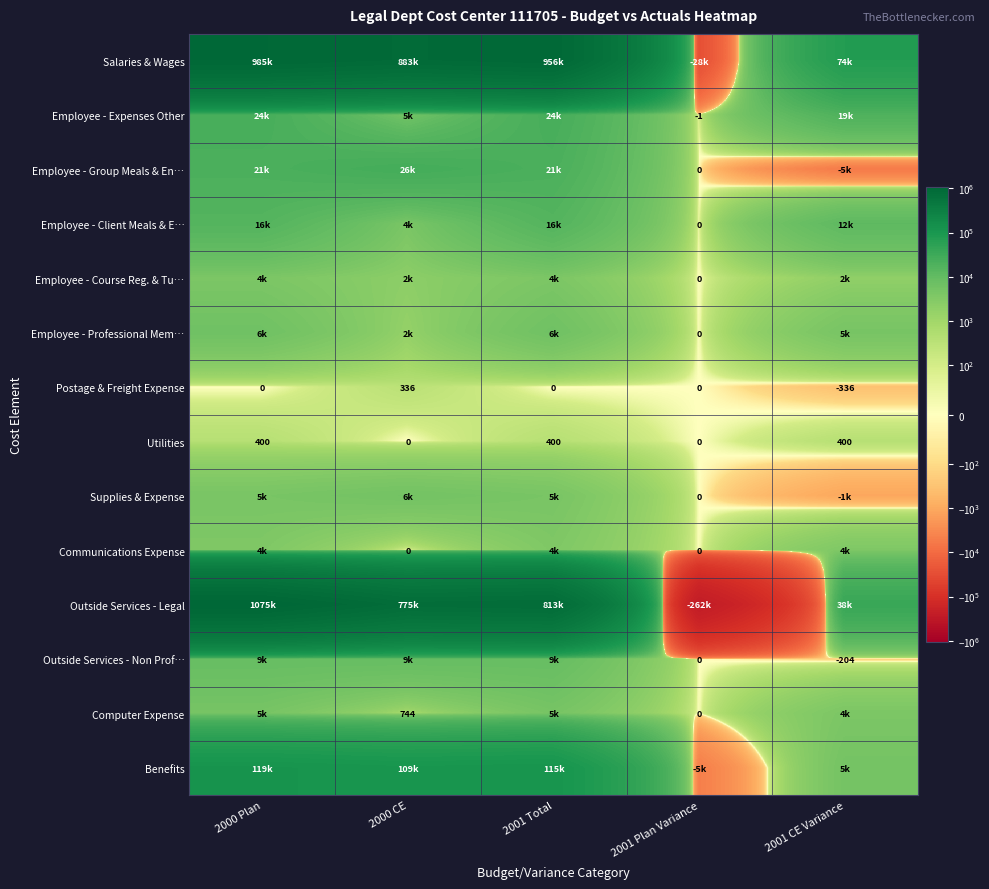

What is the minimum value shown in the chart?

-262000